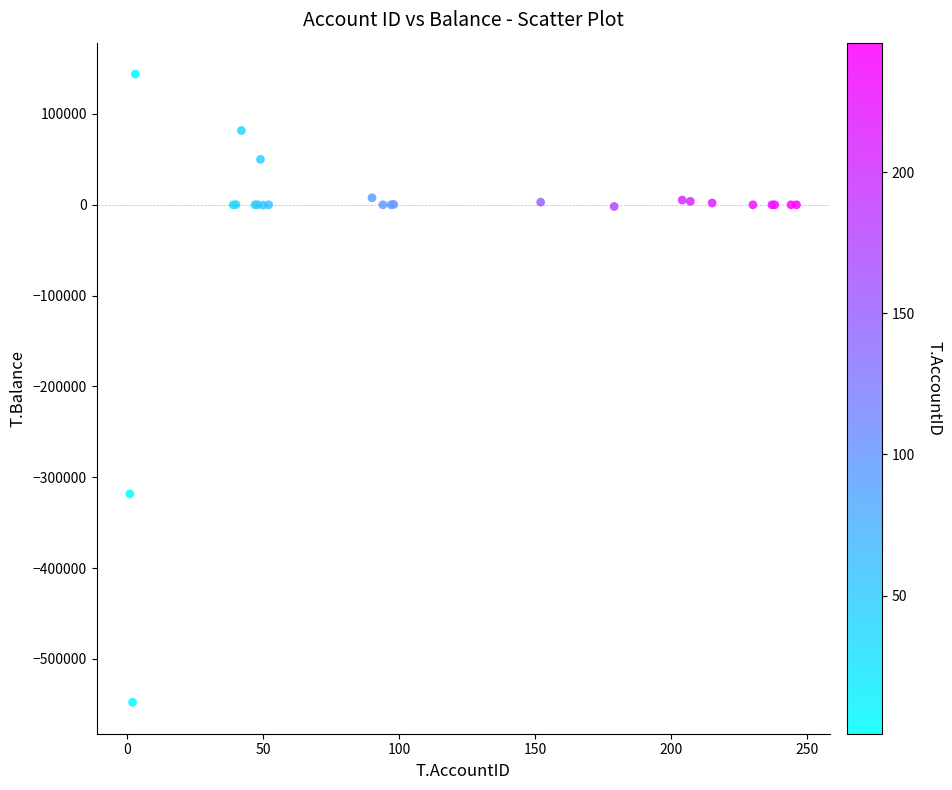

What Y value in the scatter plot is closest to -201941?

-318302.0